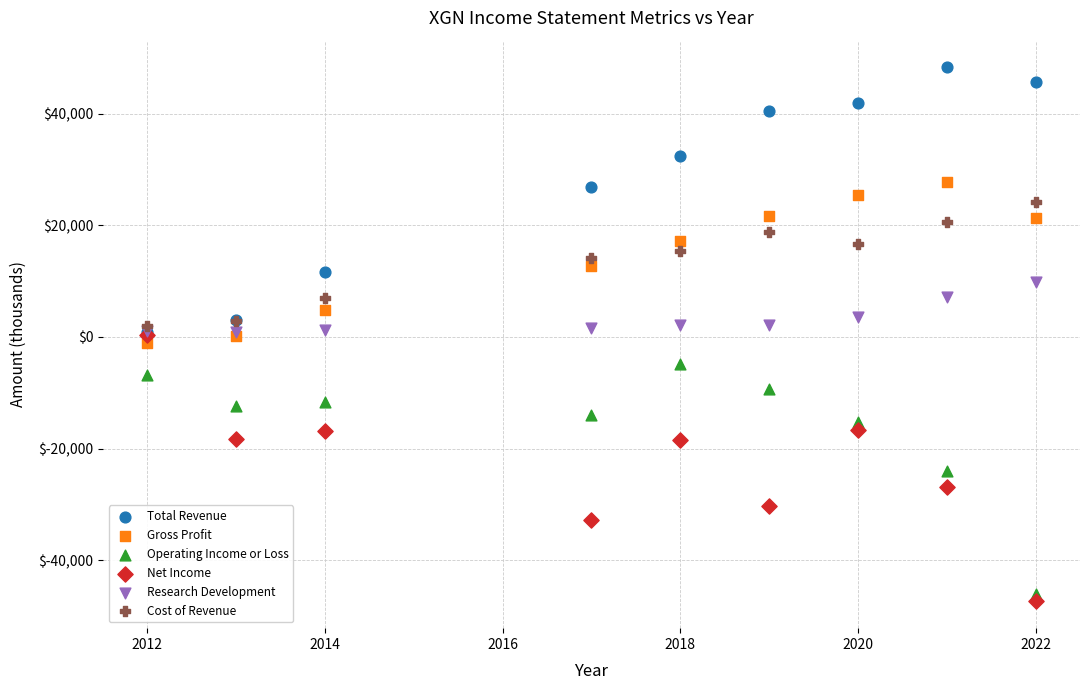

What are all the series names shown in the legend?

Total Revenue, Gross Profit, Operating Income or Loss, Net Income, Research Development, Cost of Revenue